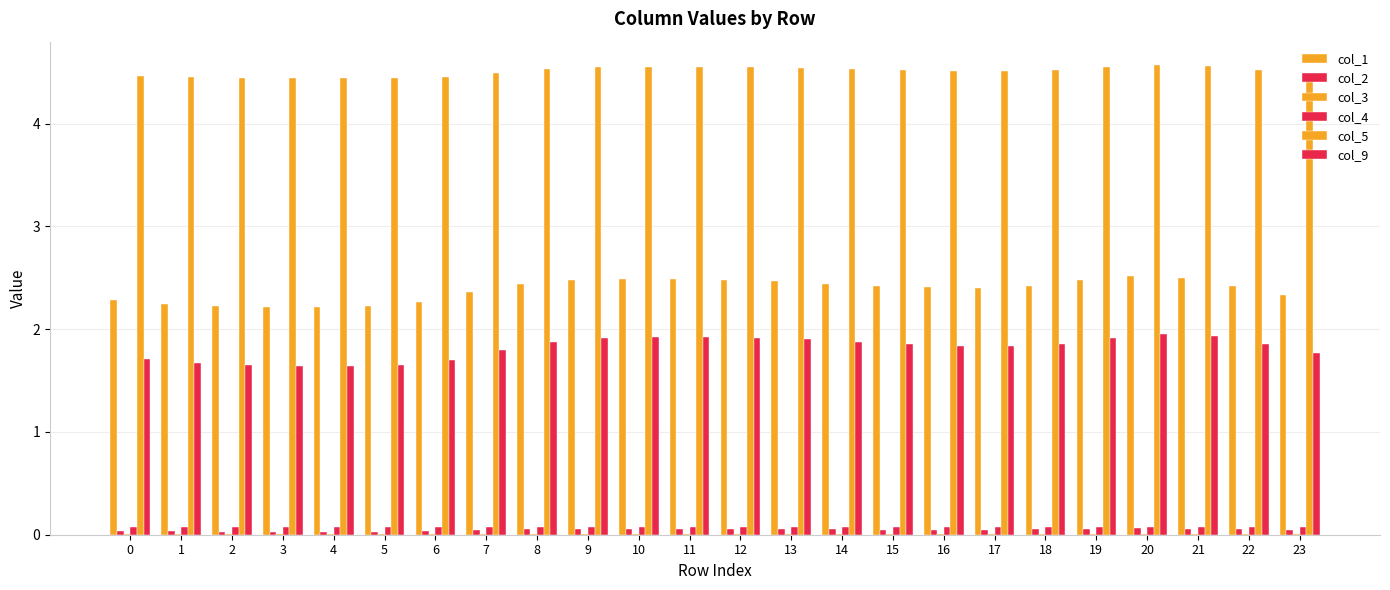

Are the bars horizontal?

No